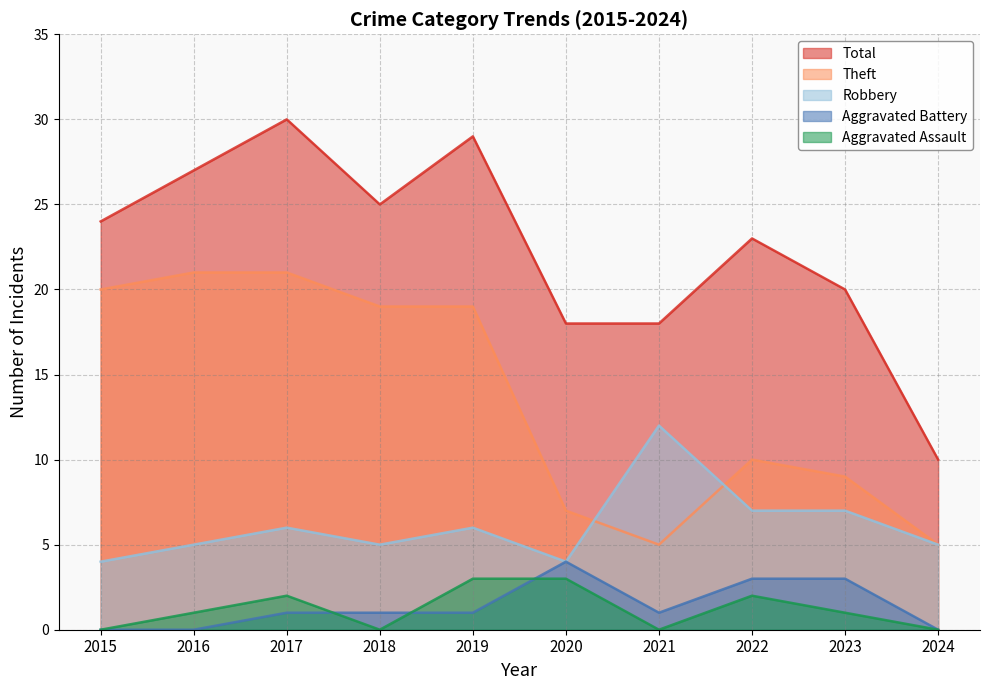

What is the difference between the Aggravated Battery values at 2020 and 2016?

4